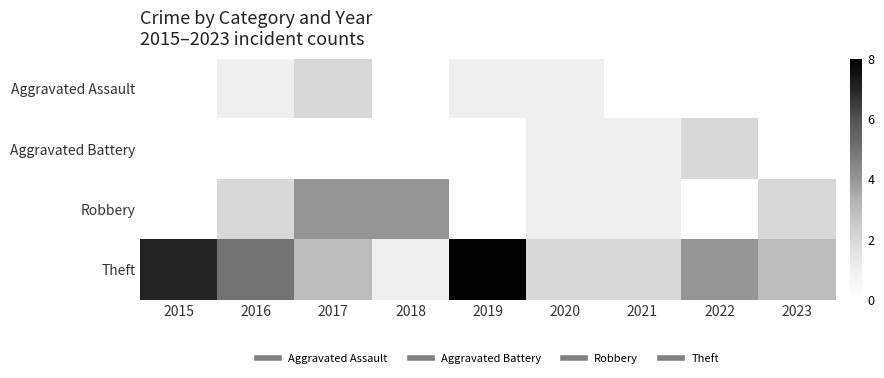

How many distinct data groups are displayed?

4